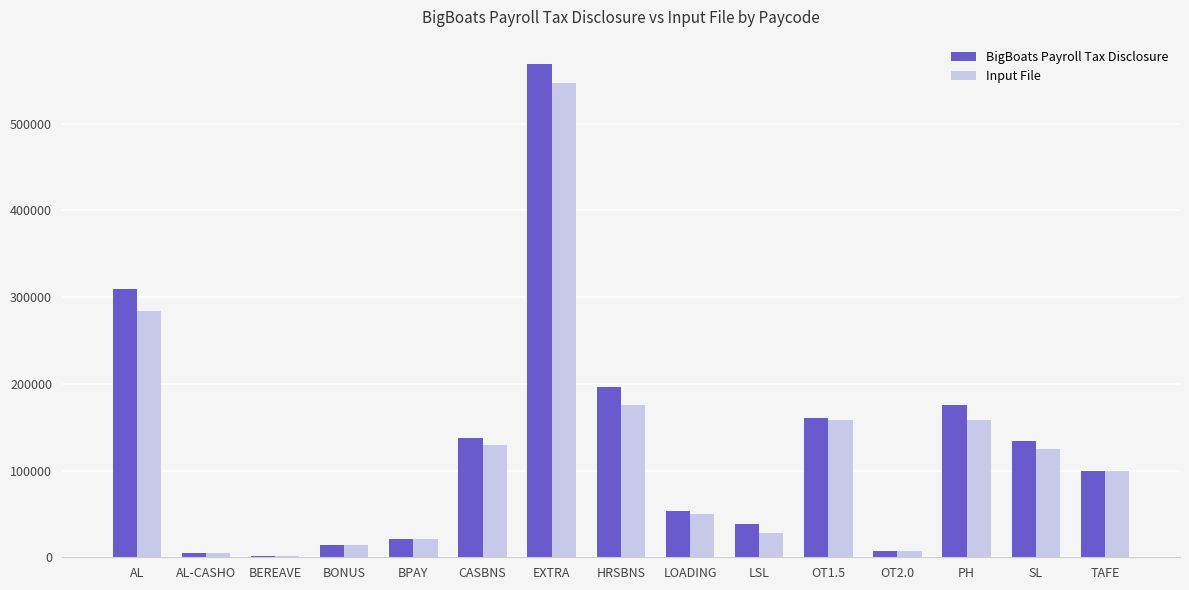

Is the value of BigBoats Payroll Tax Disclosure at BONUS greater than the value of Input File at TAFE?

No